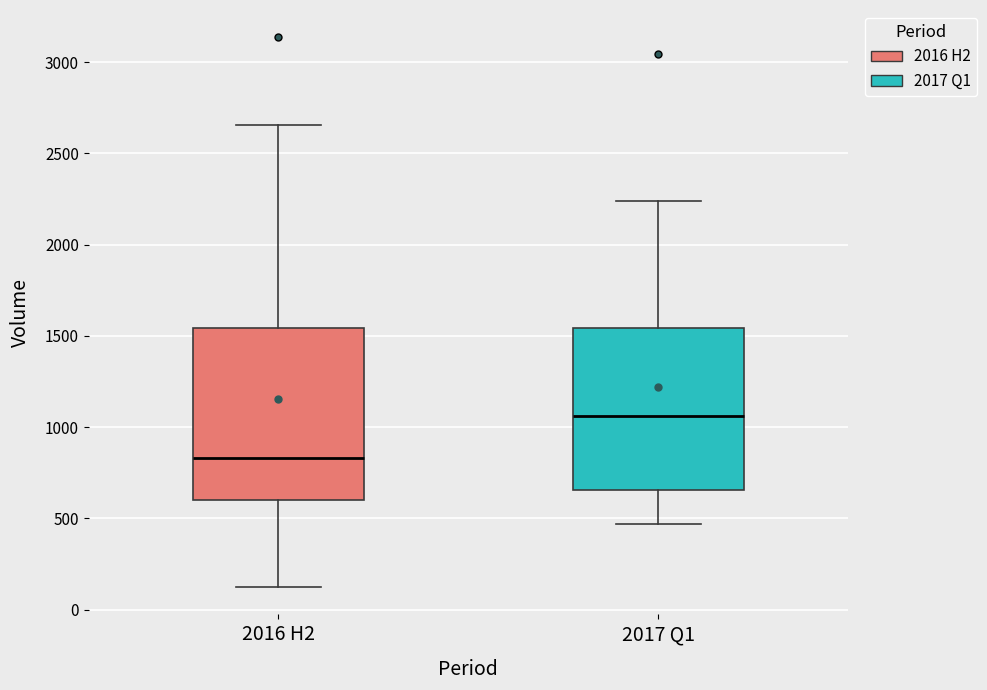

Reading left to right, transcribe this box plot: for each box, give where its median line is, the range the box spans, and where its two whiskers end, as read against the y-axis. The values are not printed on the chart, so give them approximately, as read against the axis.

2016 H2: median 850, box 600 to 1550, whiskers 100 to 2650
2017 Q1: median 1050, box 650 to 1550, whiskers 450 to 2250